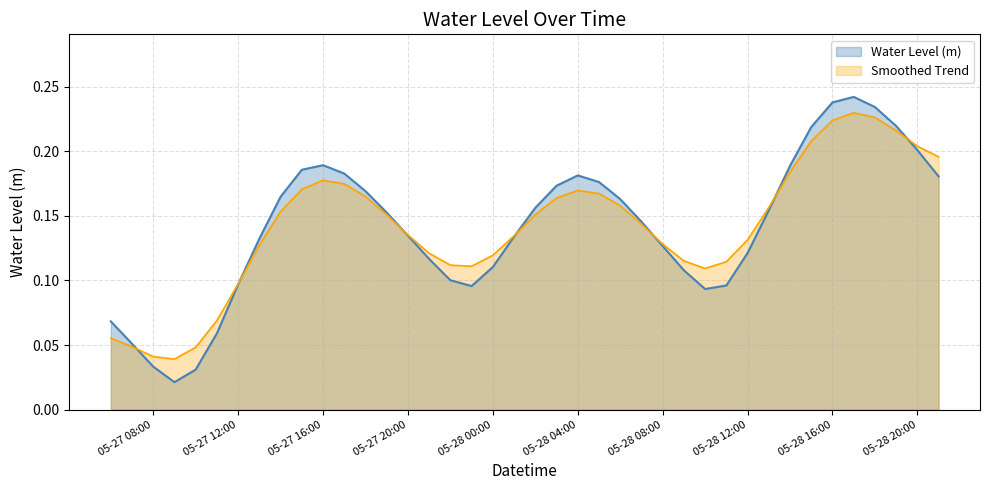

Reading left to right, transcribe all the data shown in this chart.

0.1	0.1	0.0	0.0	0.0	0.1	0.1	0.1	0.2	0.2	0.2	0.2	0.2	0.2	0.1	0.1	0.1	0.1	0.1	0.1	0.2	0.2	0.2	0.2	0.2	0.1	0.1	0.1	0.1	0.1	0.1	0.2	0.2	0.2	0.2	0.2	0.2	0.2	0.2	0.2